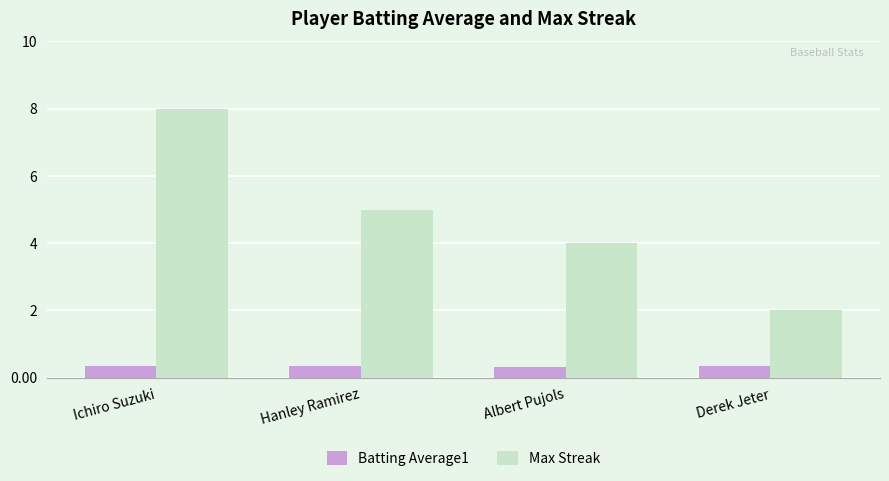

True or false: Max Streak has a value of 2.0 at Albert Pujols.

False